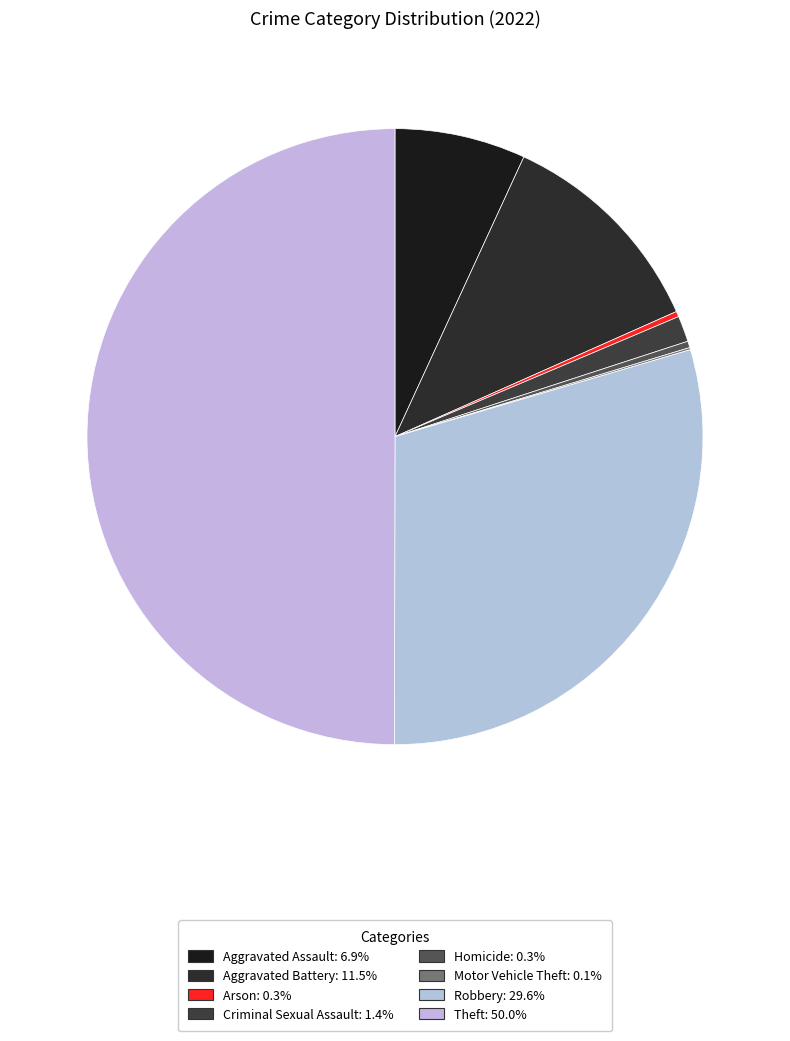

What percentage is the Criminal Sexual Assault slice, to the nearest percent?

1%